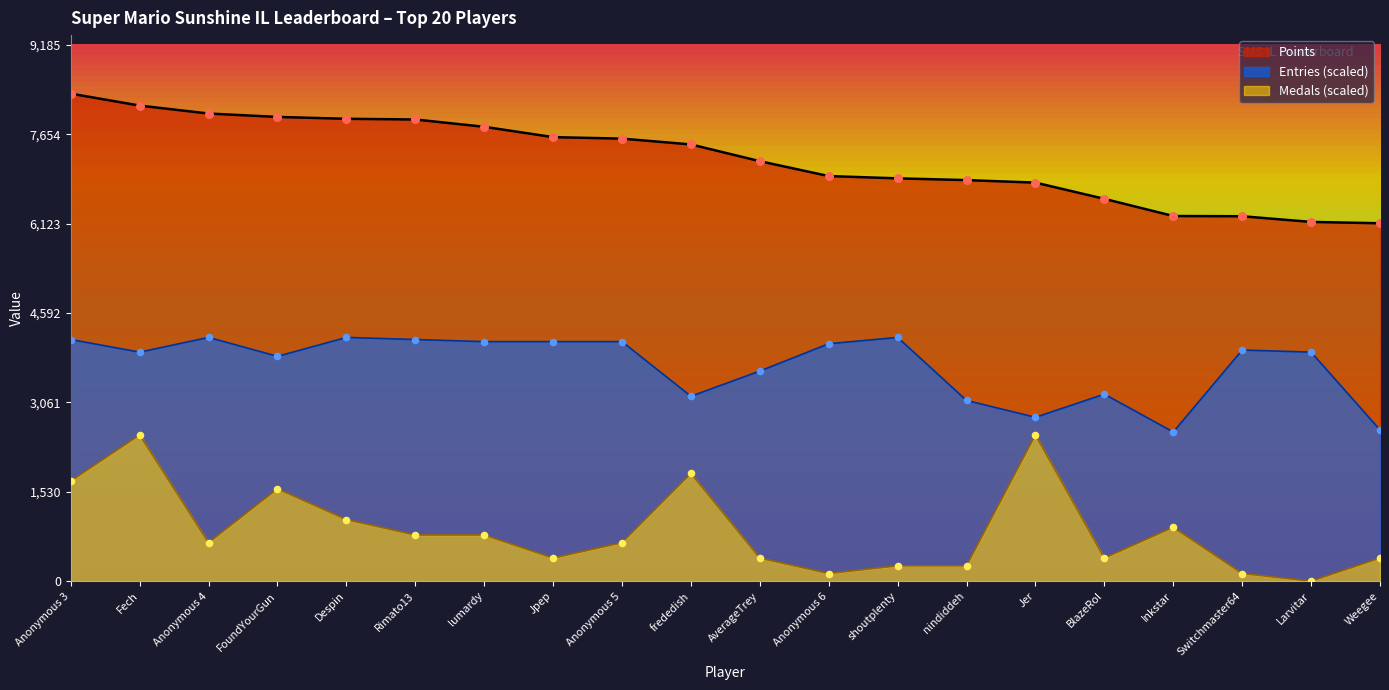

Which series has the largest total across all categories?

Points